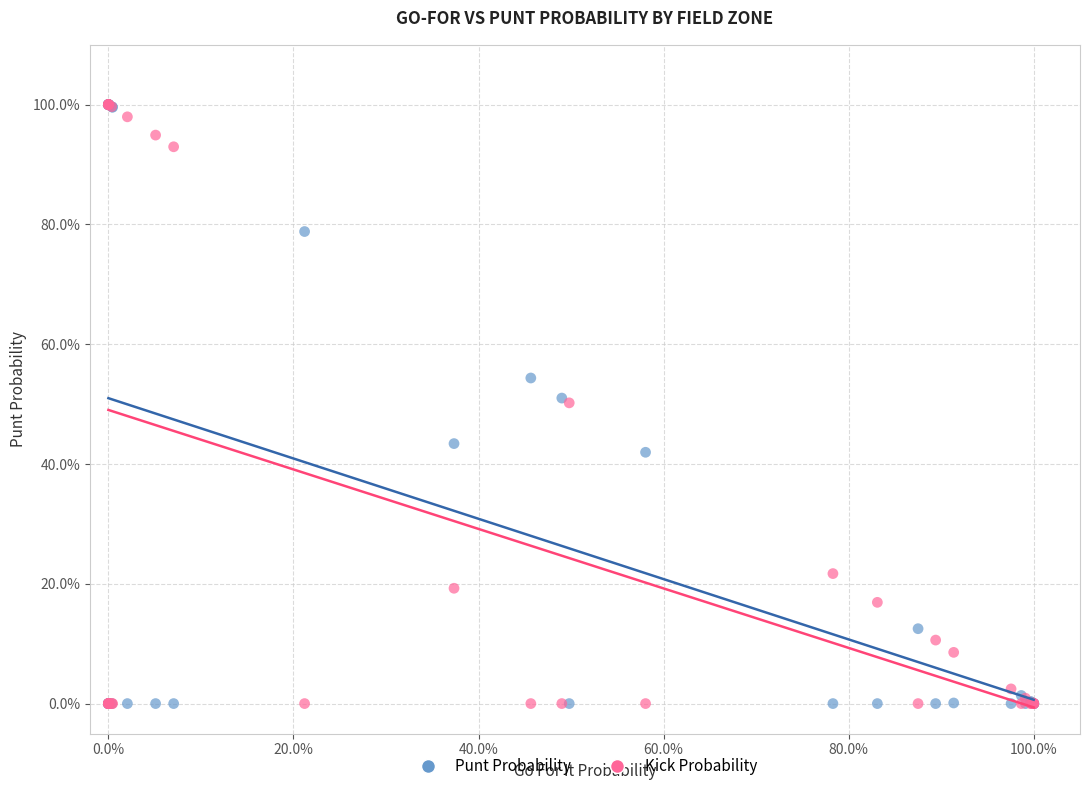

What are all the series names shown in the legend?

Punt Probability, Kick Probability